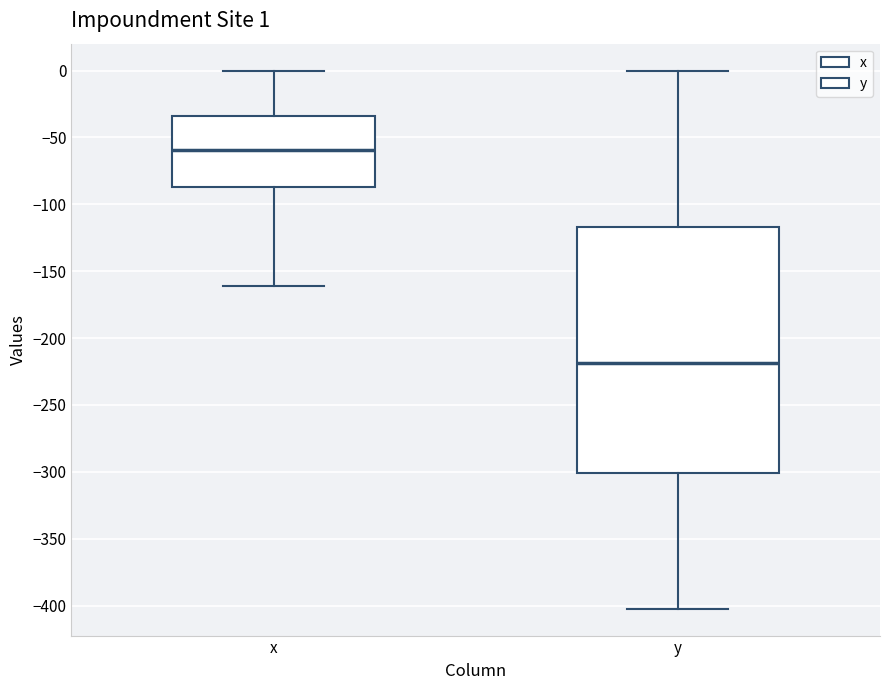

Comparing the boxes themselves (not the whiskers), which one is the tallest?

y